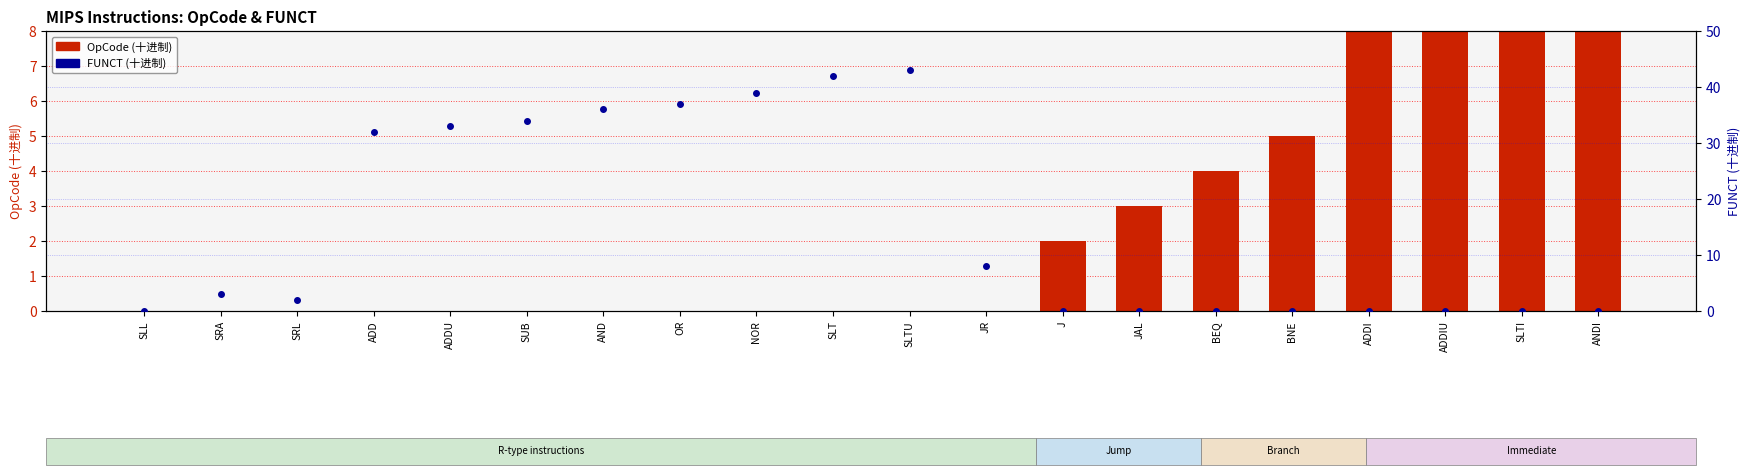

What is the average value of the OpCode (十进制) series?

3